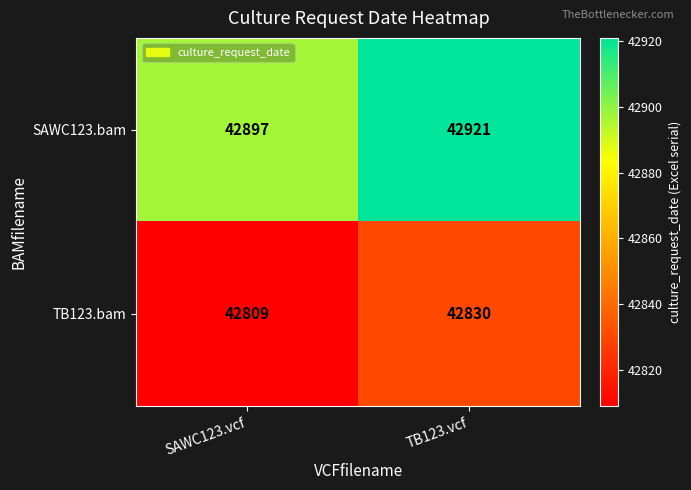

Reading left to right, what are all the values shown in this chart?

SAWC123.bam: SAWC123.vcf=42897	TB123.vcf=42921
TB123.bam: SAWC123.vcf=42809	TB123.vcf=42830